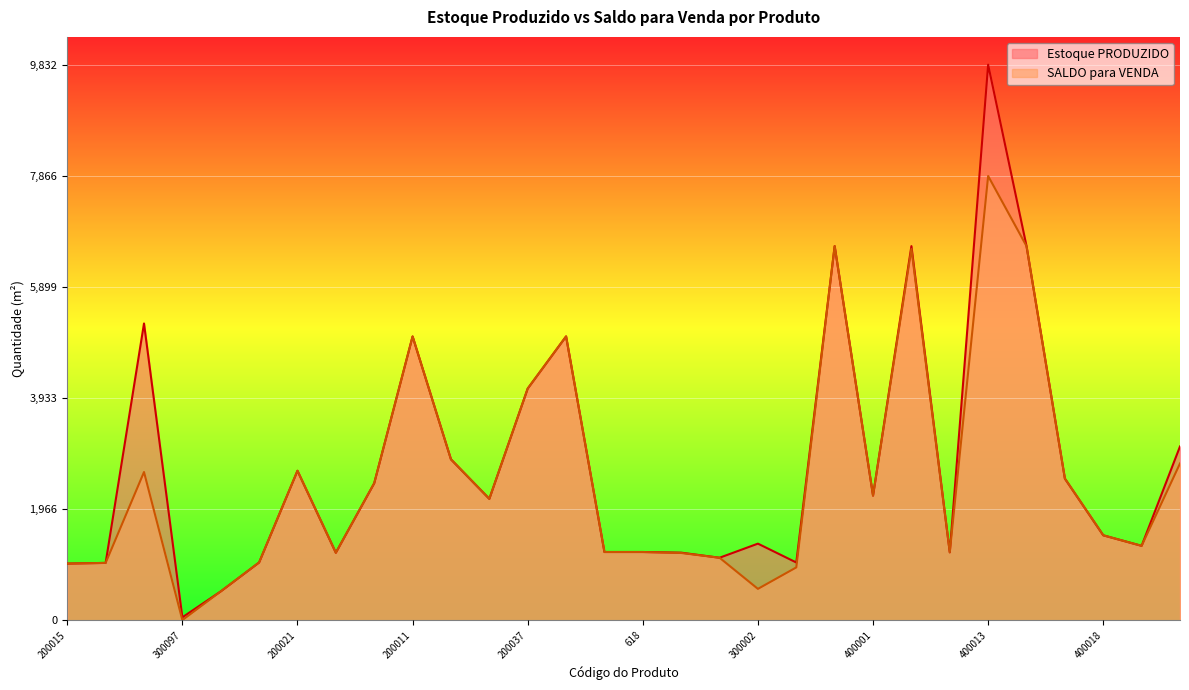

Rank the series at 400002 from highest to lowest value.

Estoque PRODUZIDO, SALDO para VENDA